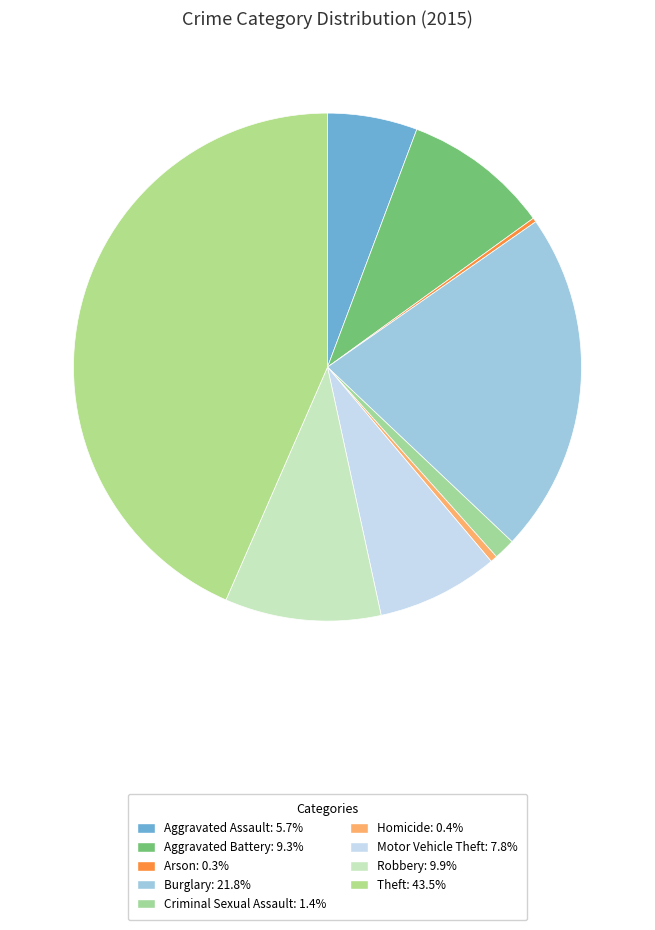

What is the ratio of the value at Aggravated Battery to the value at Homicide?

21.1